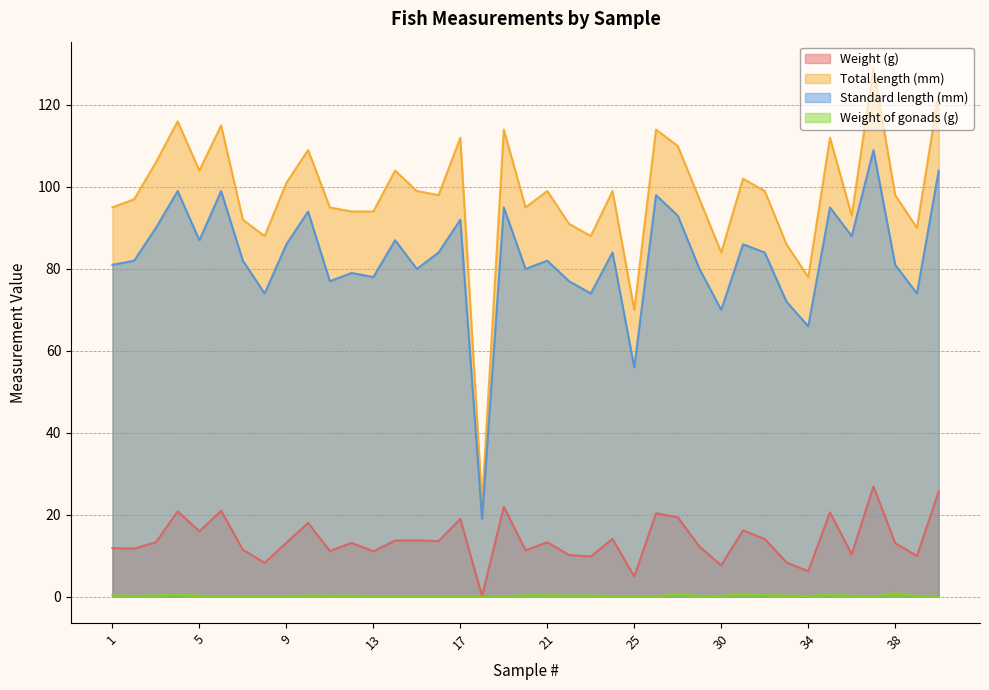

Which series has the largest range (max minus min)?

Total length (mm)